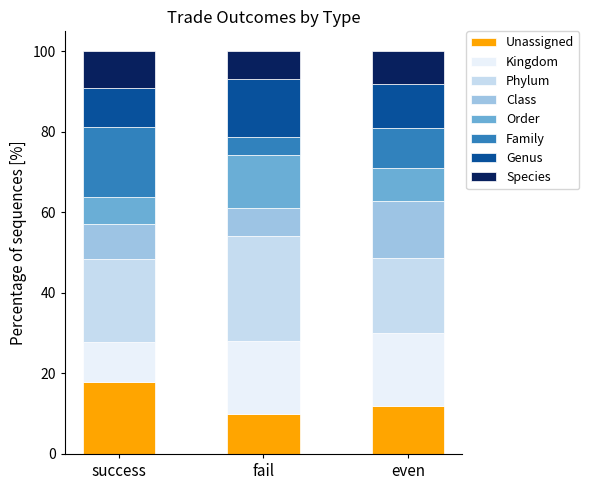

Reading left to right, what are the values for Unassigned?

success=17.9	fail=10.0	even=11.9